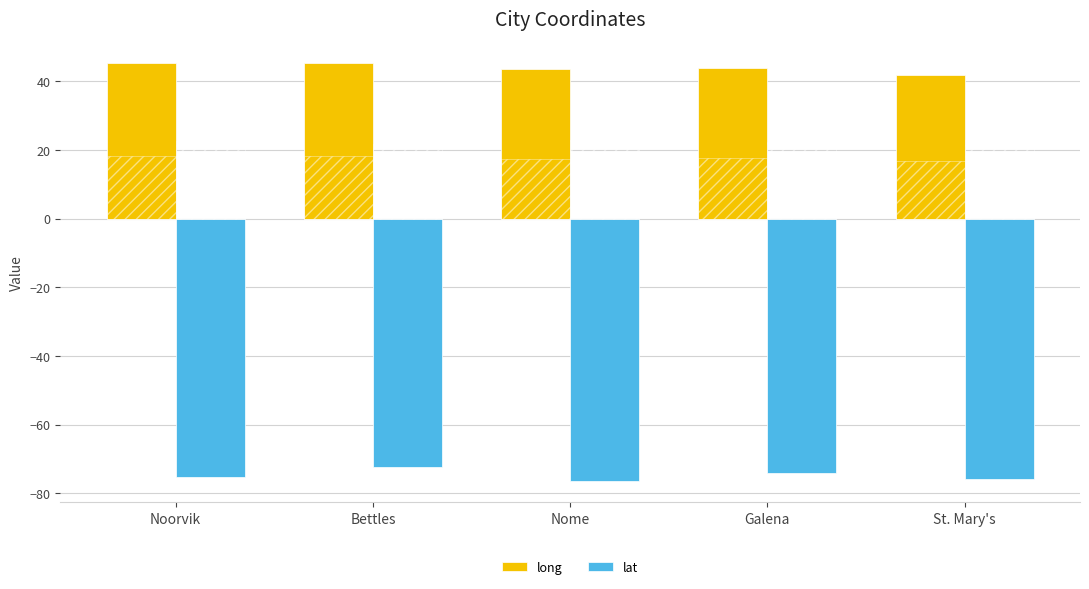

Rank the categories by lat value from highest to lowest.

Bettles, Galena, Noorvik, St. Mary's, Nome